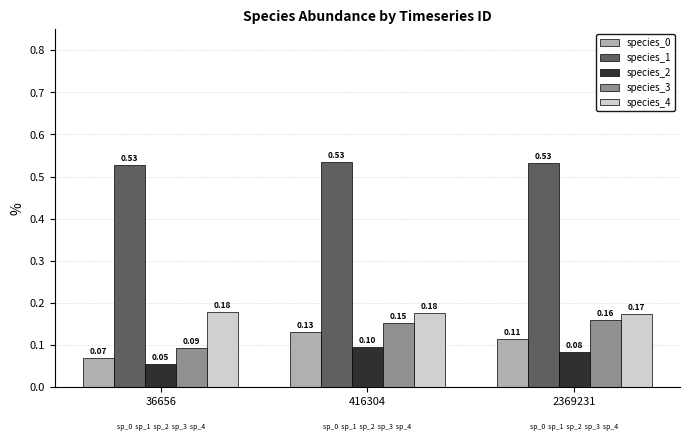

Is the value of species_1 at 36656 greater than the value of species_2 at 416304?

Yes